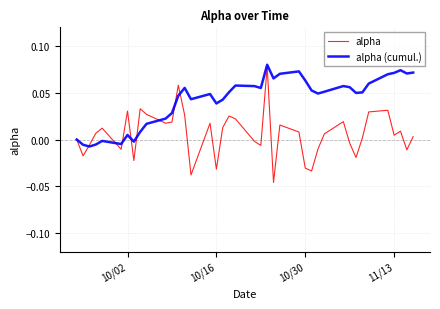

Which series has the largest total across all categories?

alpha (cumul.)